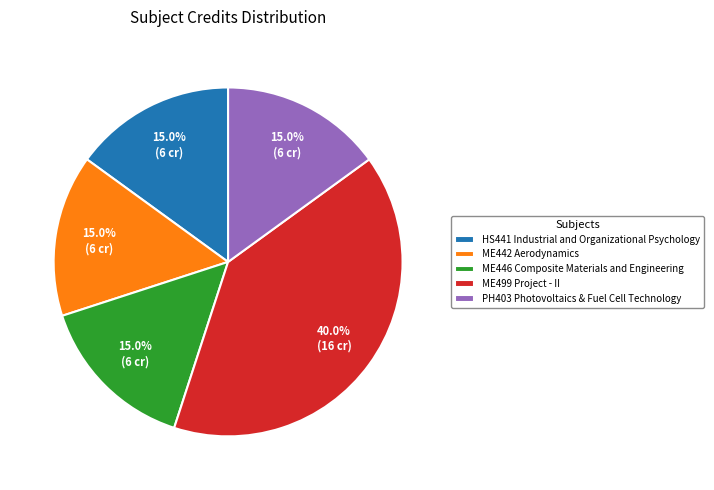

Does any single category account for the majority?

No